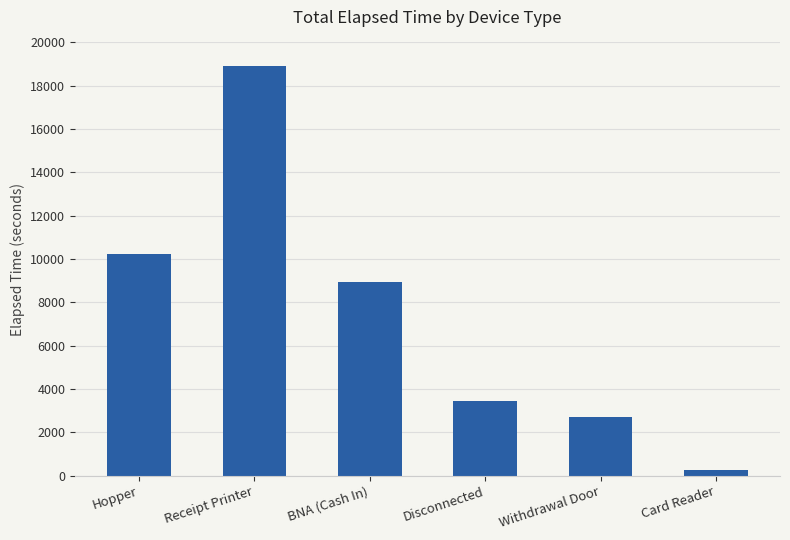

List the labels in order of value, smallest first.

Card Reader, Withdrawal Door, Disconnected, BNA (Cash In), Hopper, Receipt Printer